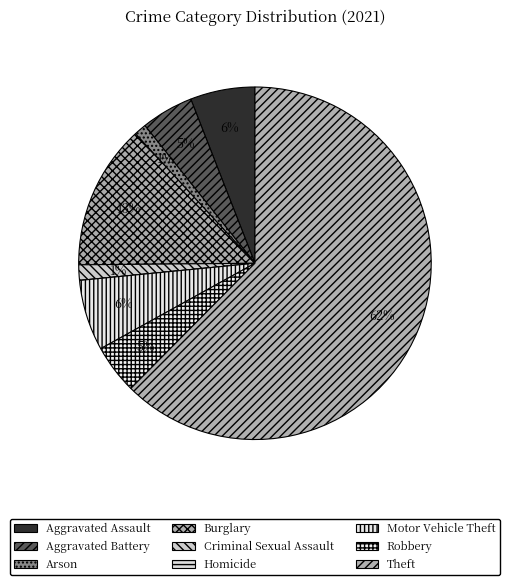

Which slice is the smallest?

Homicide